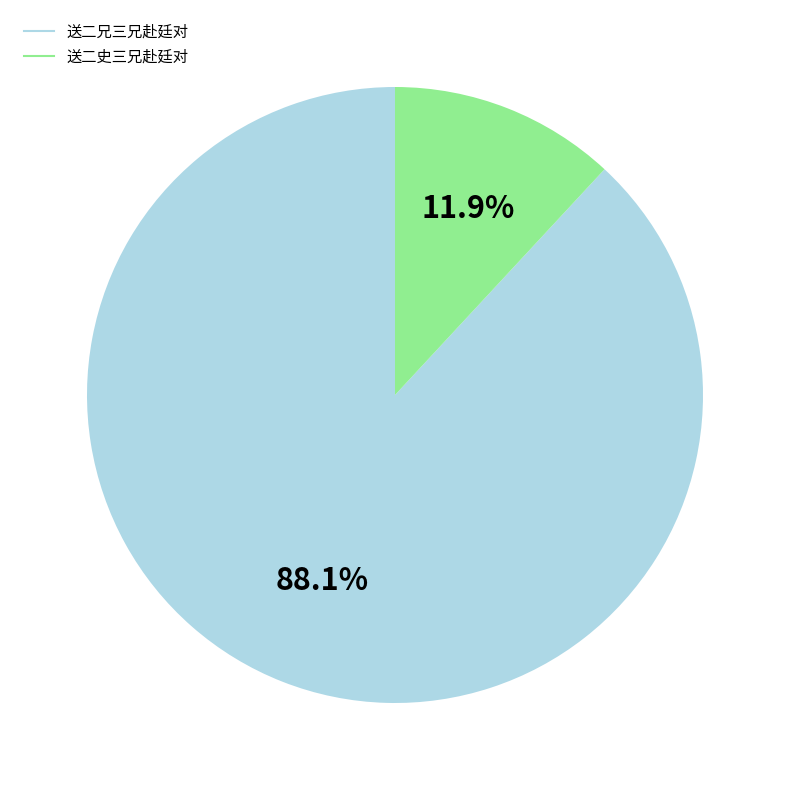

What is the smallest slice in the pie chart?

送二史三兄赴廷对